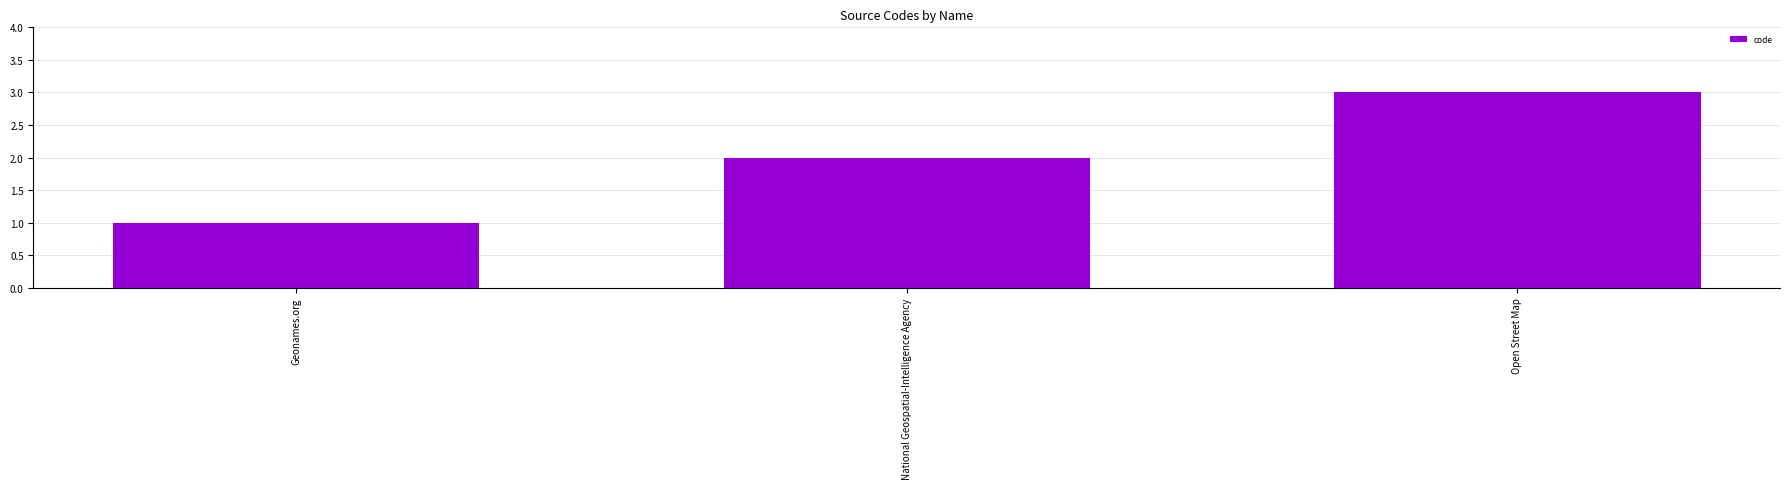

Reading left to right, list all the values displayed in this chart.

Geonames.org=1	National Geospatial-Intelligence Agency=2	Open Street Map=3